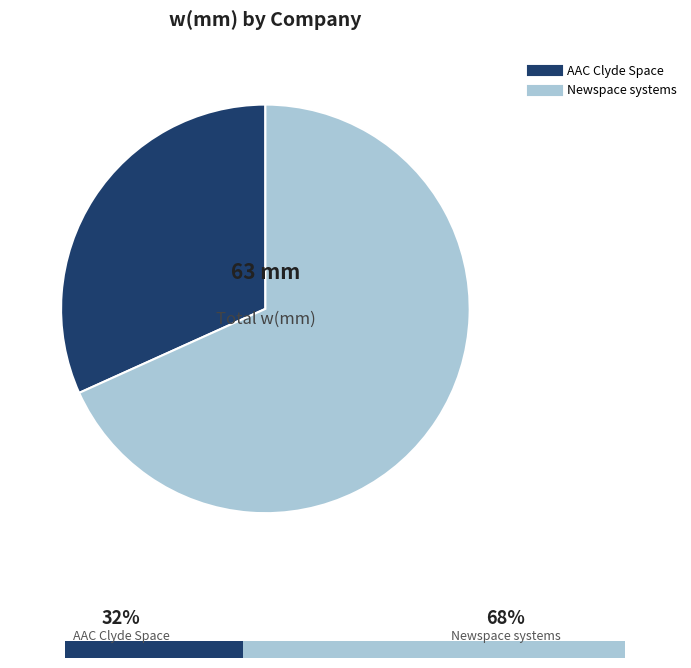

To the nearest percent, what percentage of the pie is AAC Clyde Space?

32%